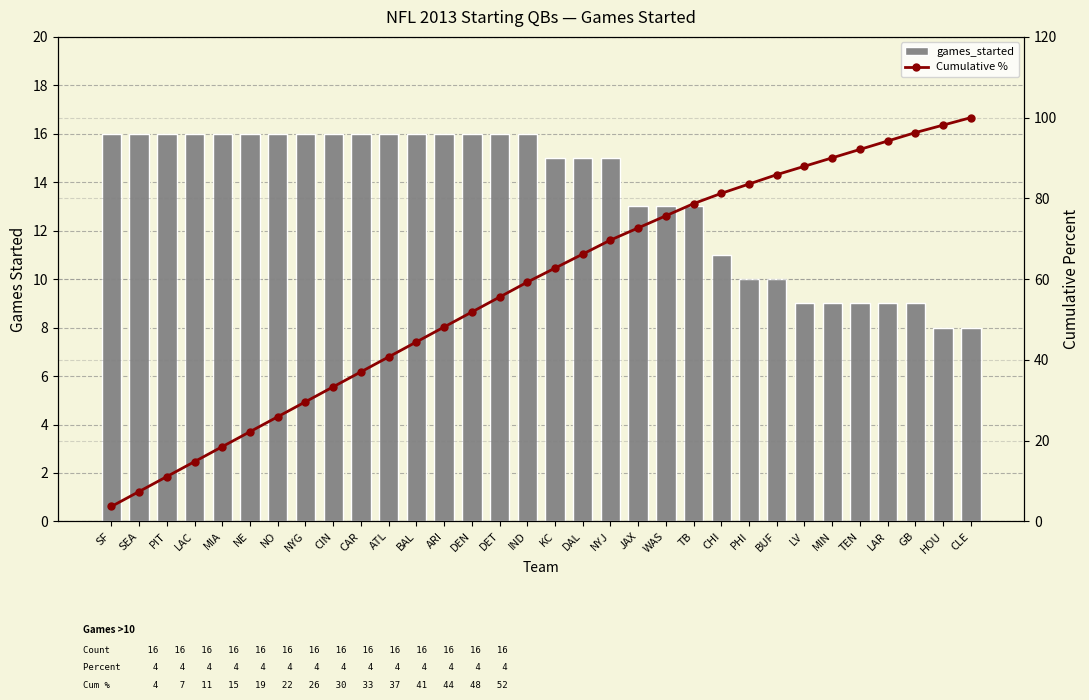

Count the games_started values in the range 10 to 16.

25